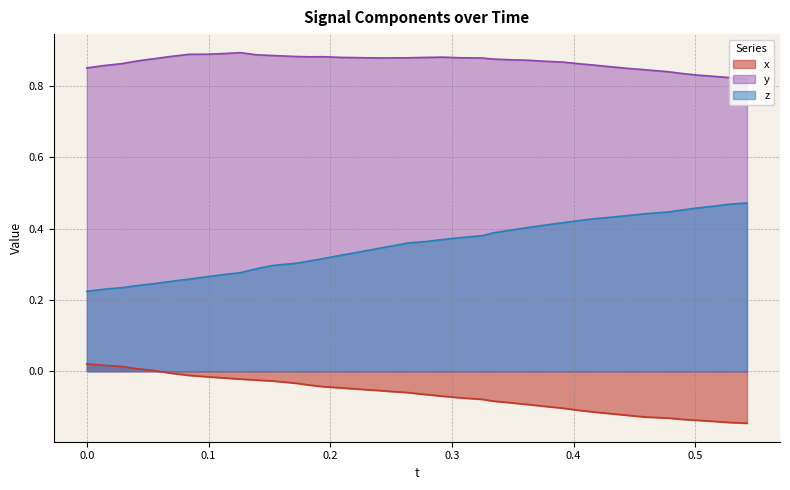

True or false: y has more than 0 interior local peaks.

True